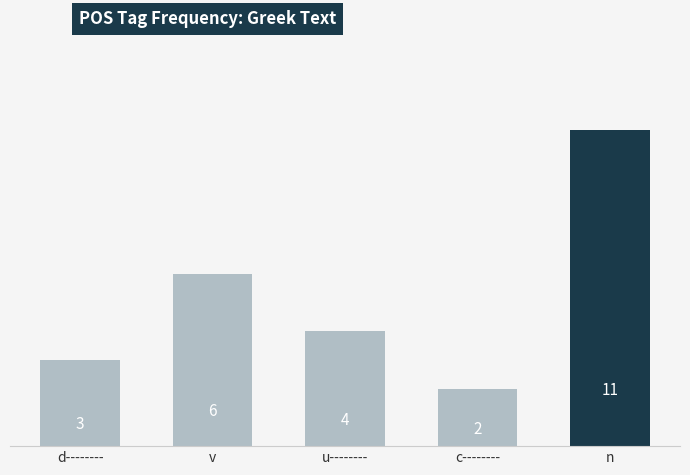

What is the minimum value shown in the chart?

2